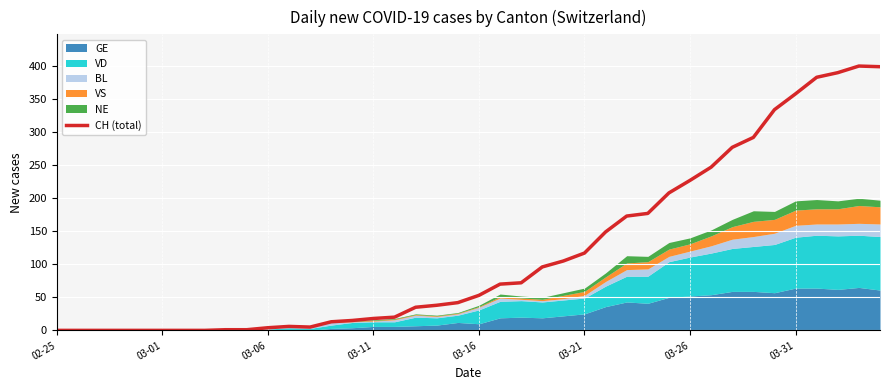

The value of CH (total) at 03-26 is 297. True or false?

False